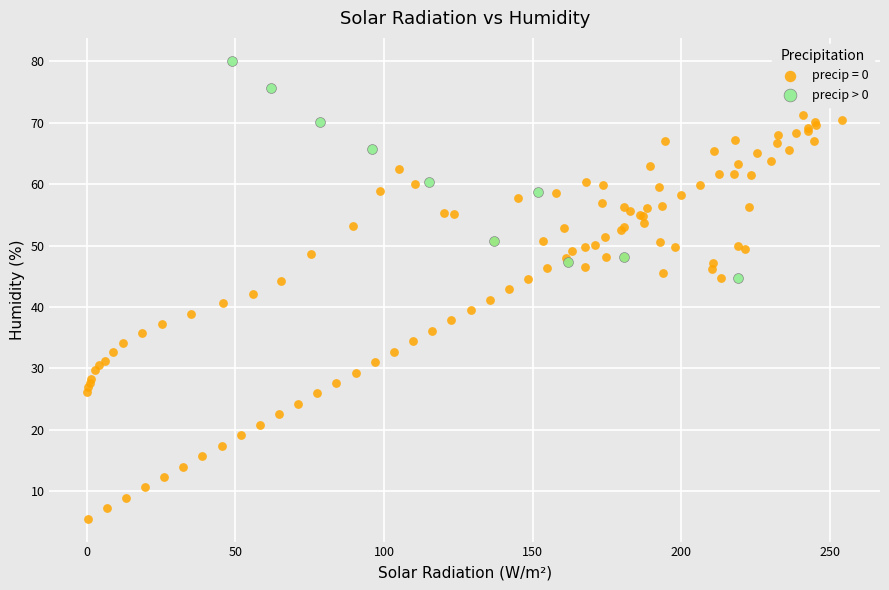

Which series contains the lowest Y value?

precip = 0